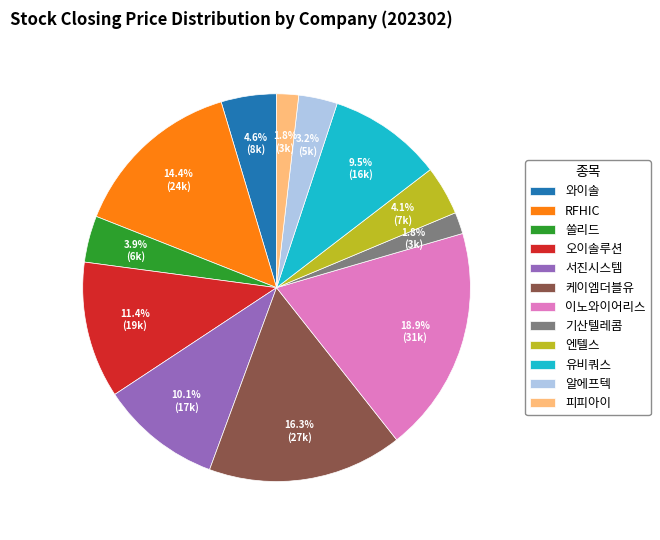

Is it true that 이노와이어리스 is 5% of the pie?

False